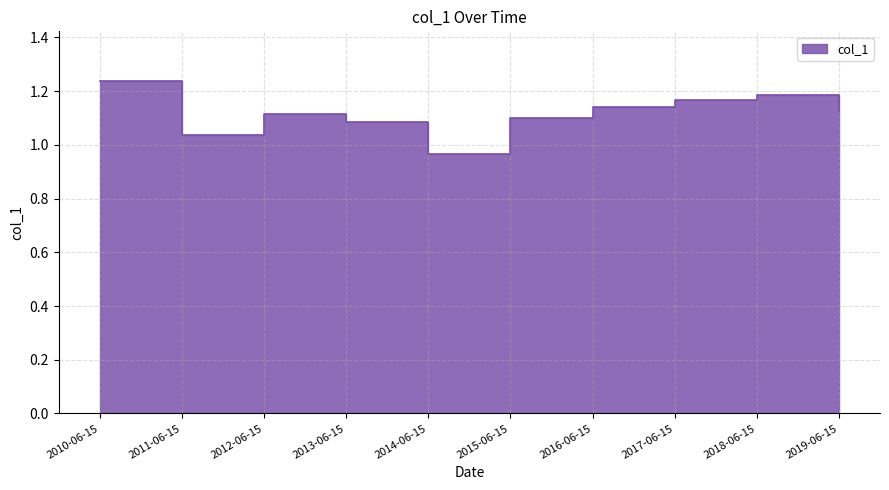

The chart shows a value of 1.1 at 2016-06-15. True or false?

True